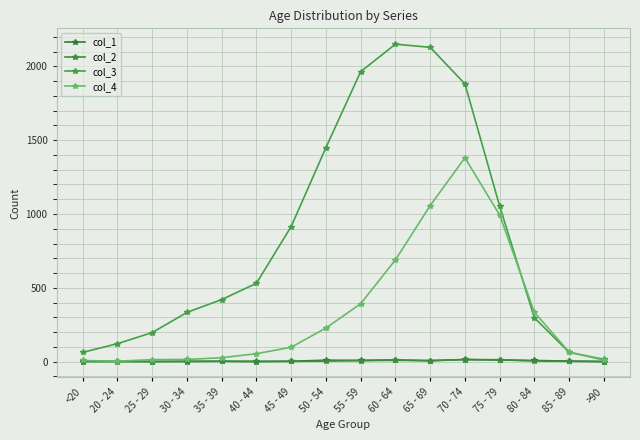

The value of col_4 at 75 - 79 is 993. True or false?

True